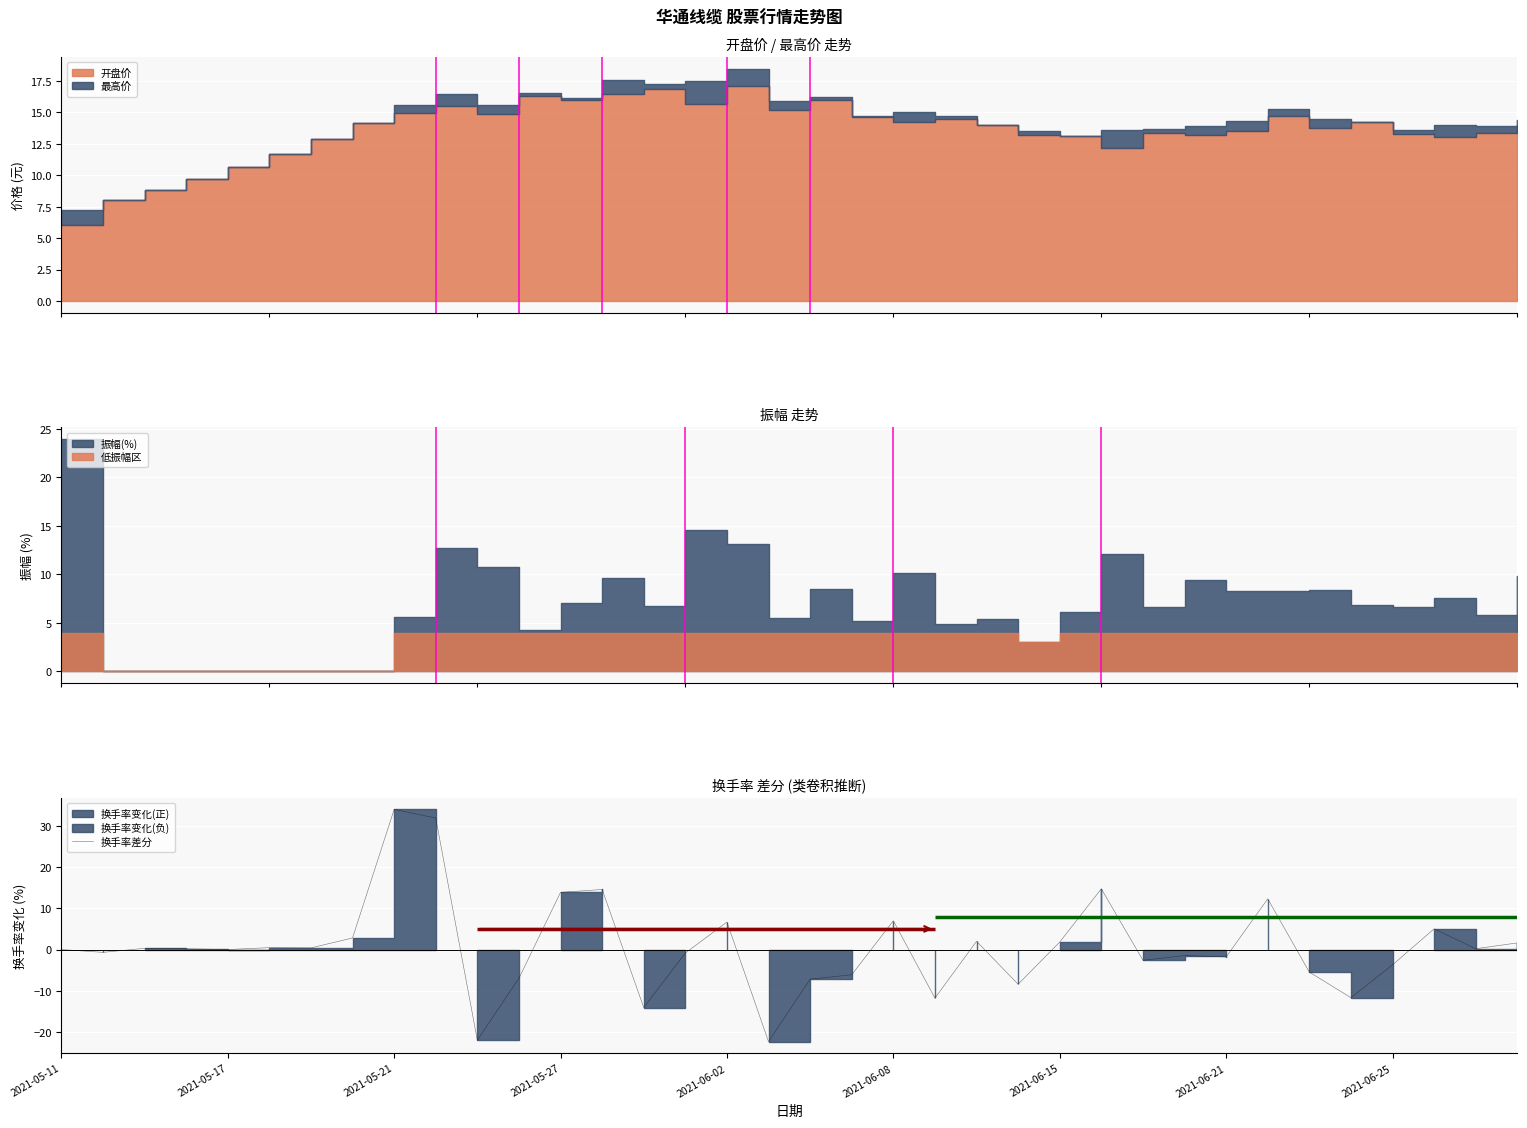

What is the highest value of the 换手率差分 series?

34.0